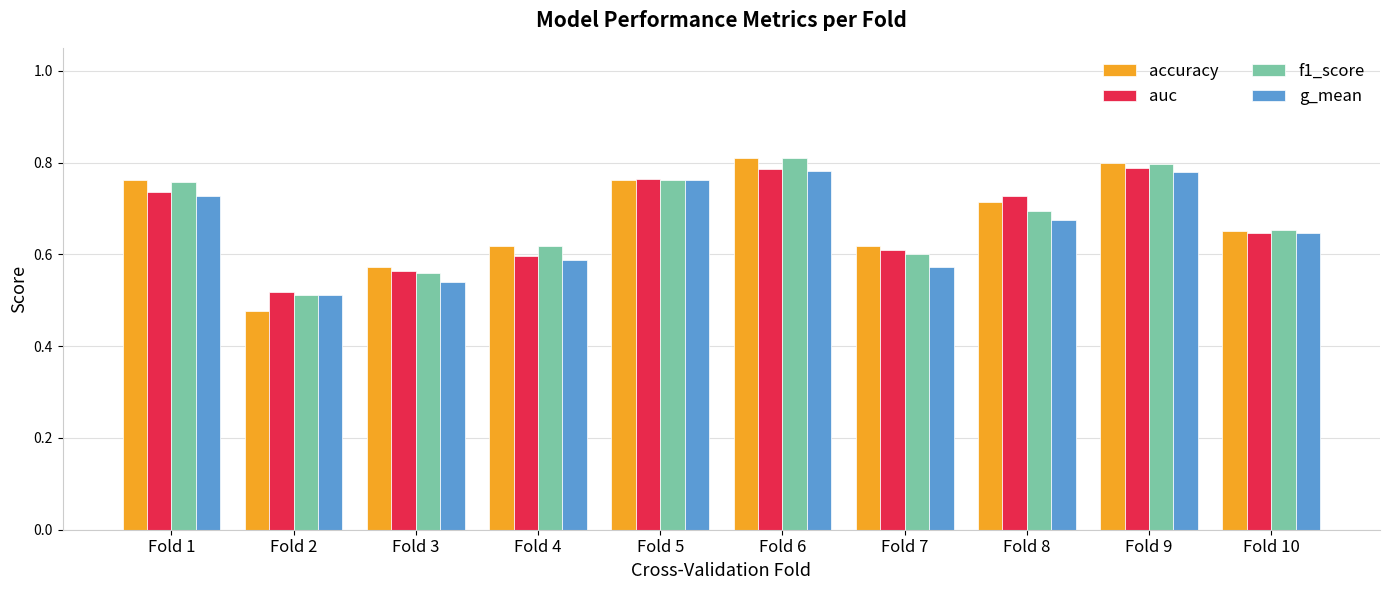

Count the number of categories in the chart.

10